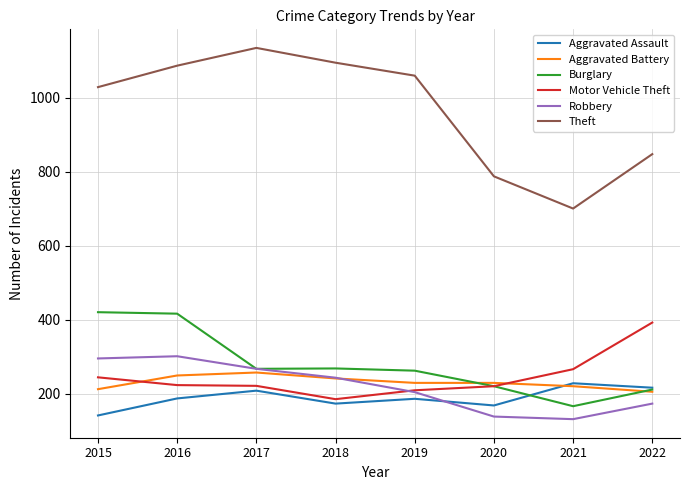

What is the maximum value shown in the chart?

1135